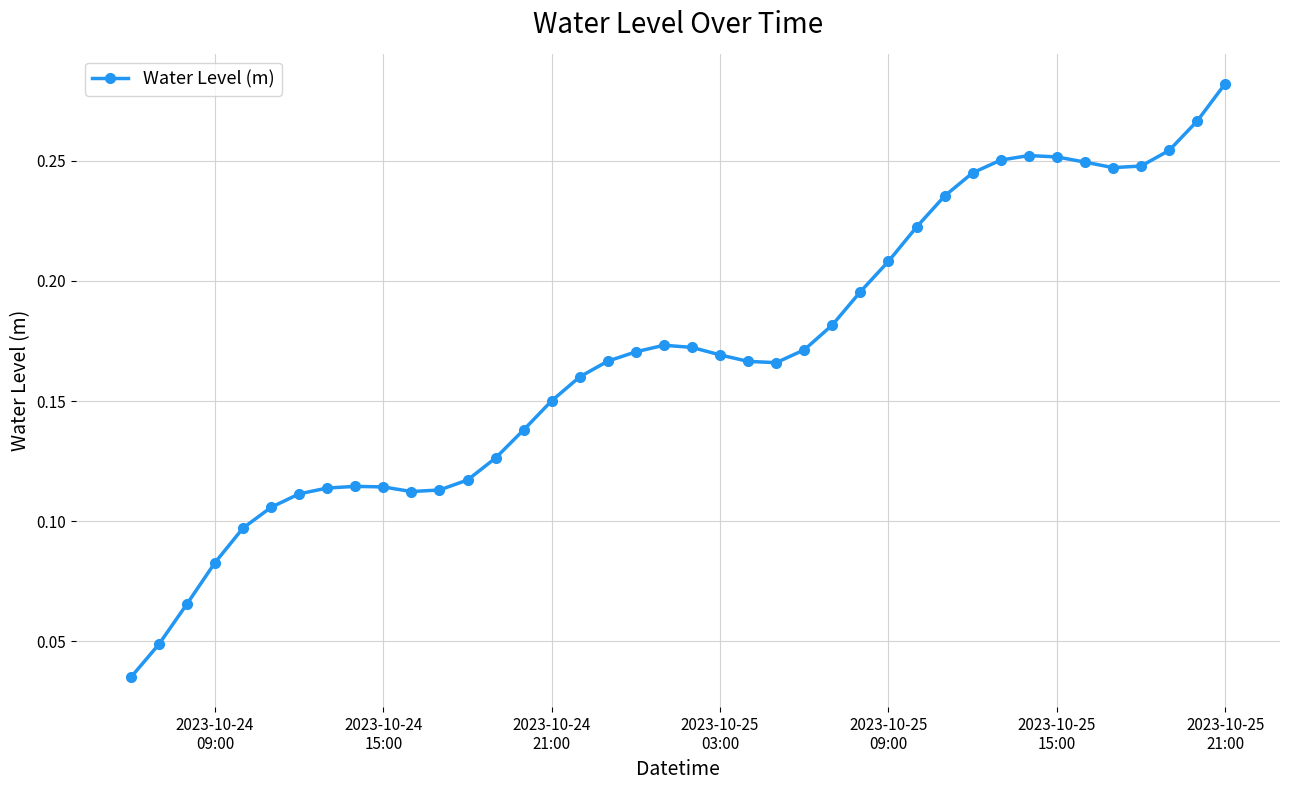

True or false: the data has more than 2 interior local peaks.

True